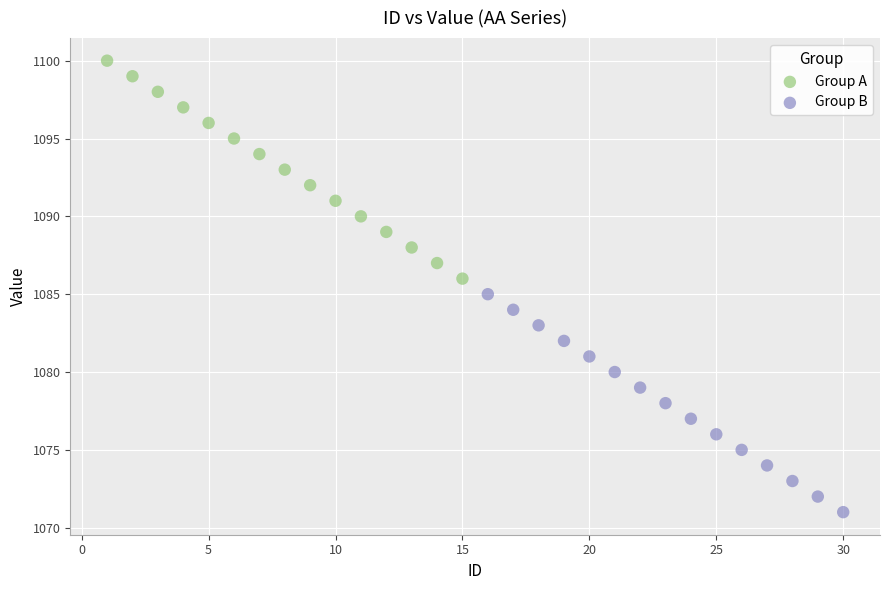

Which series reaches the minimum Y coordinate?

Group B